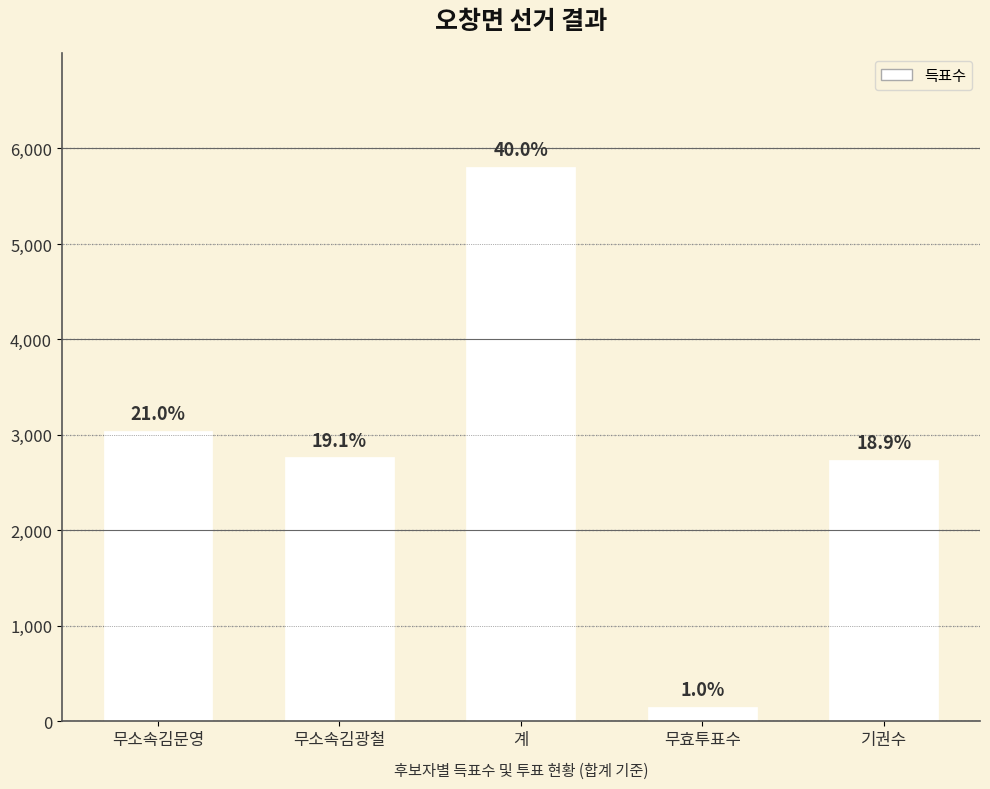

What is the change in value from 무소속김광철 to 기권수?

-24